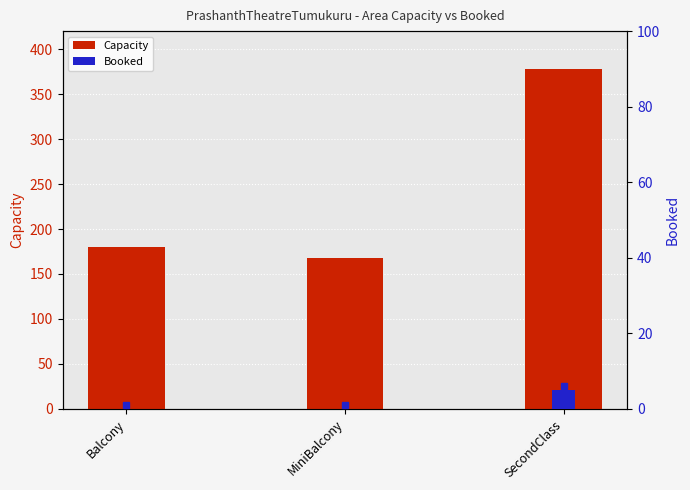

Between Balcony and SecondClass, which is larger?

SecondClass